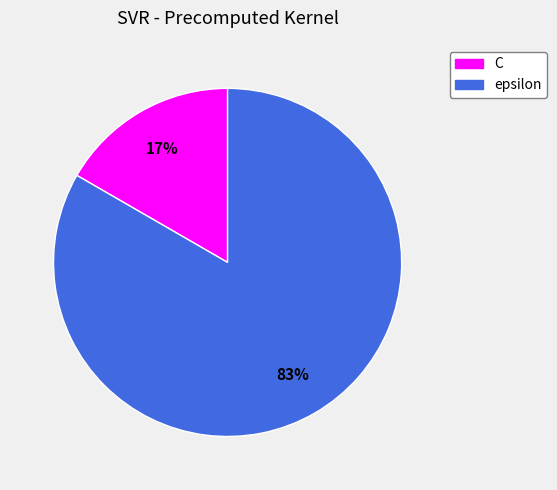

How many segments does this pie chart have?

2